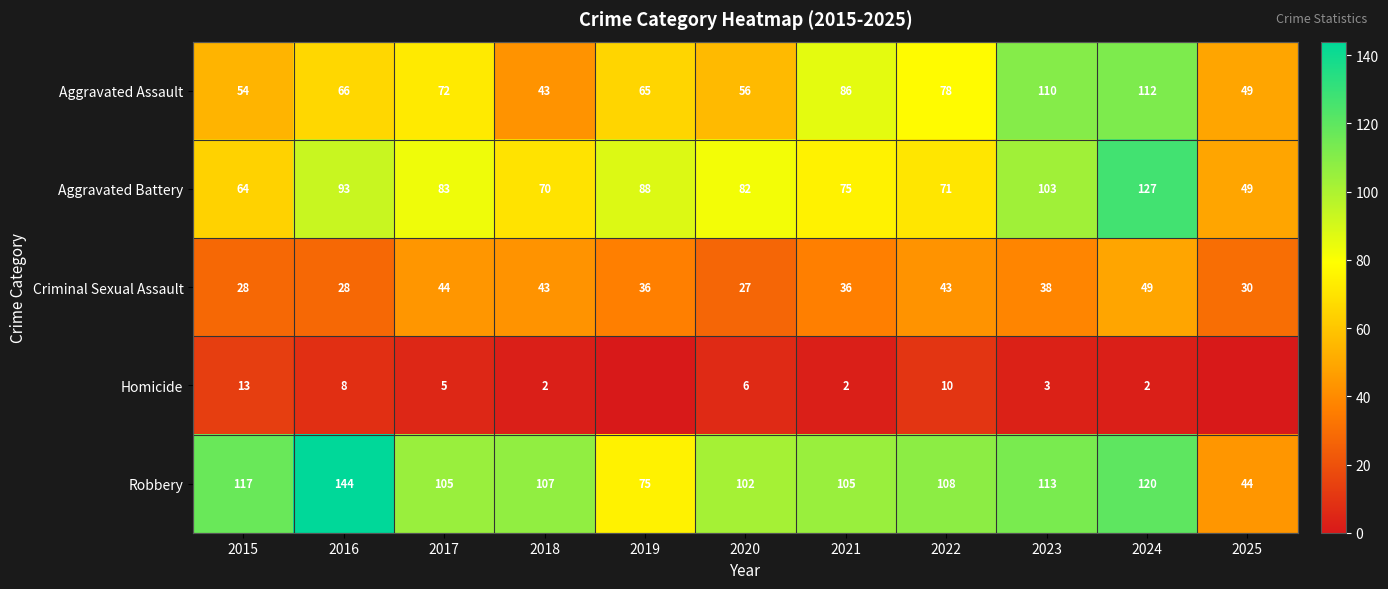

What is the difference between the maximum and second lowest values in the Aggravated Assault series?

63